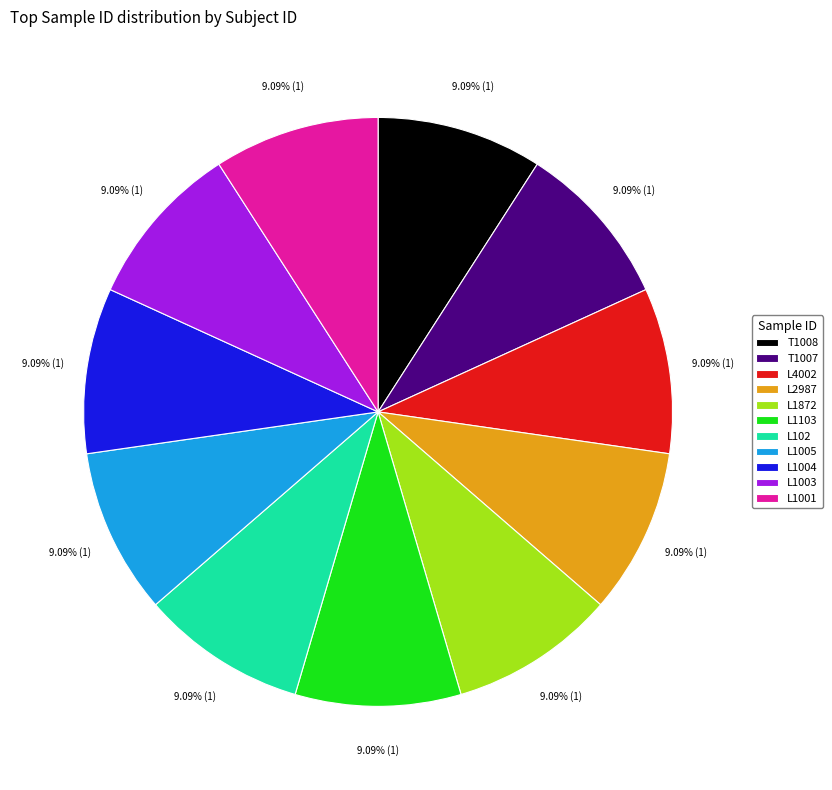

Is the sum of L1103 and L2987 greater than half?

No